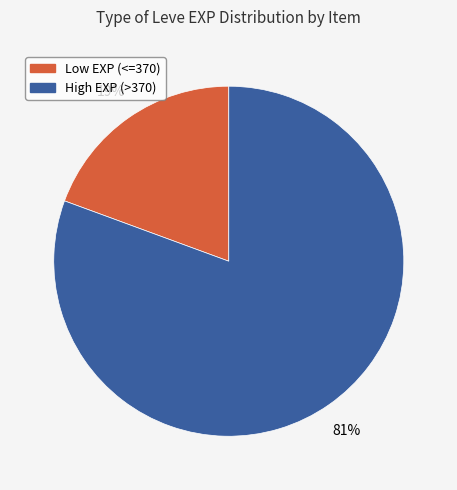

How many slices are in this pie chart?

2